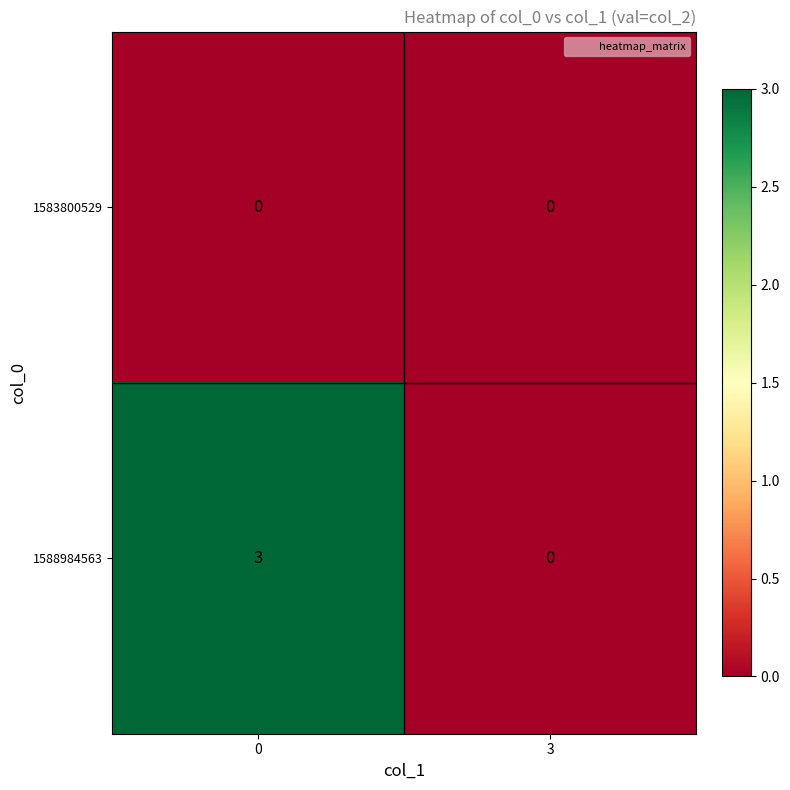

At how many categories does at least one series exceed 1?

1